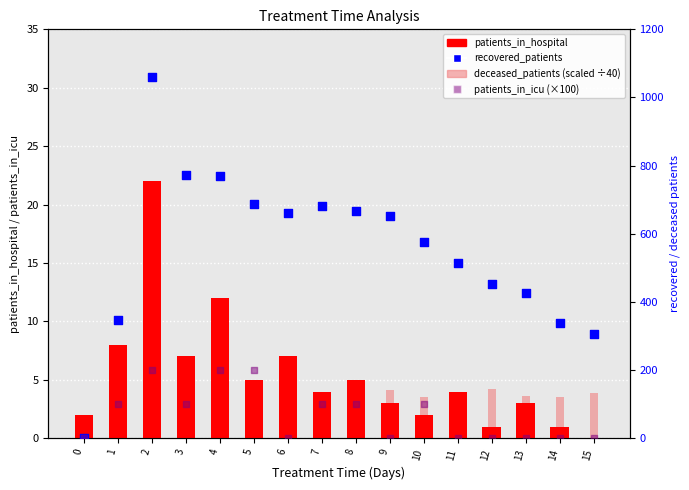

Which series has the largest total across all categories?

recovered_patients